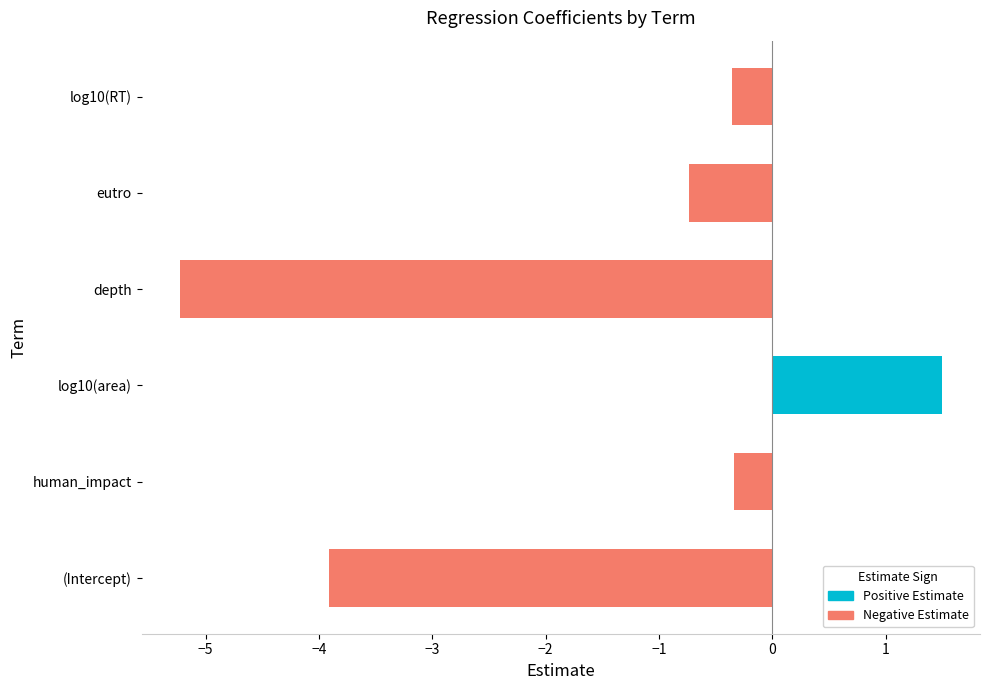

Is it true that the value at (Intercept) is -3.9?

True